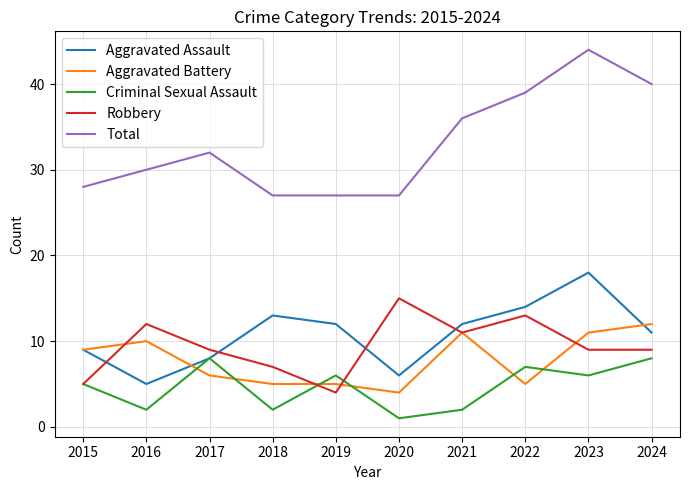

Is it true that Criminal Sexual Assault equals 2 at 2016?

True